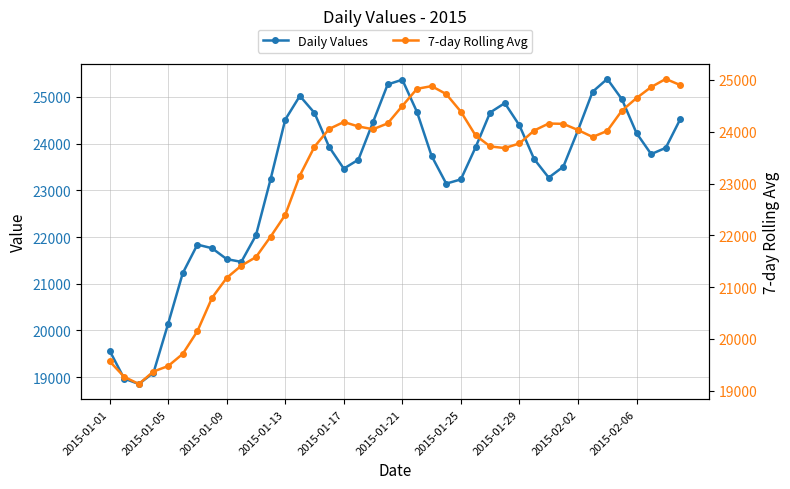

How many lines are shown in the chart?

2